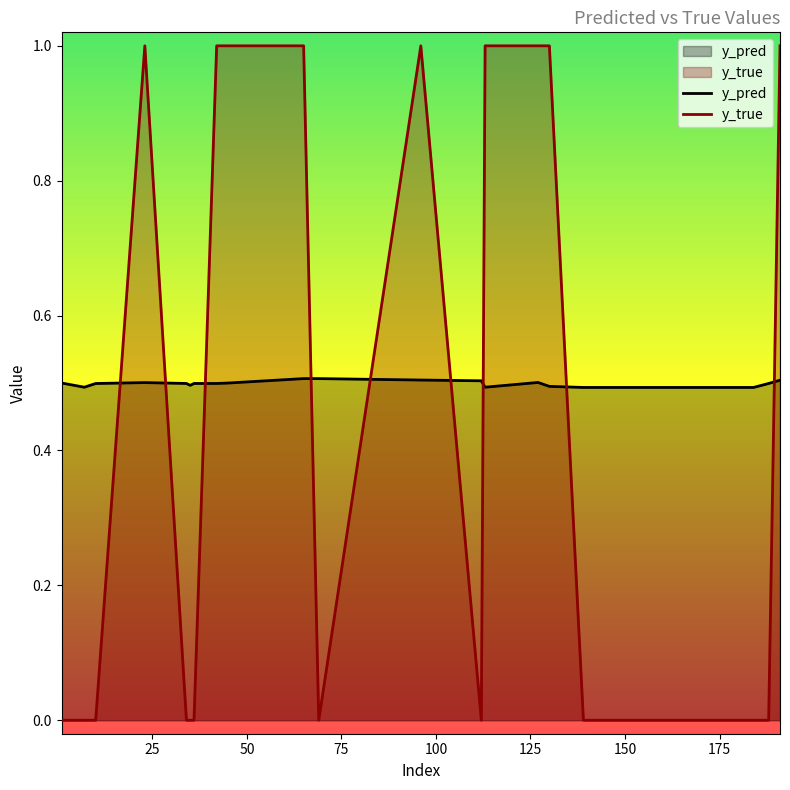

Is the value of y_pred at 113 greater than the value of y_true at 184?

Yes